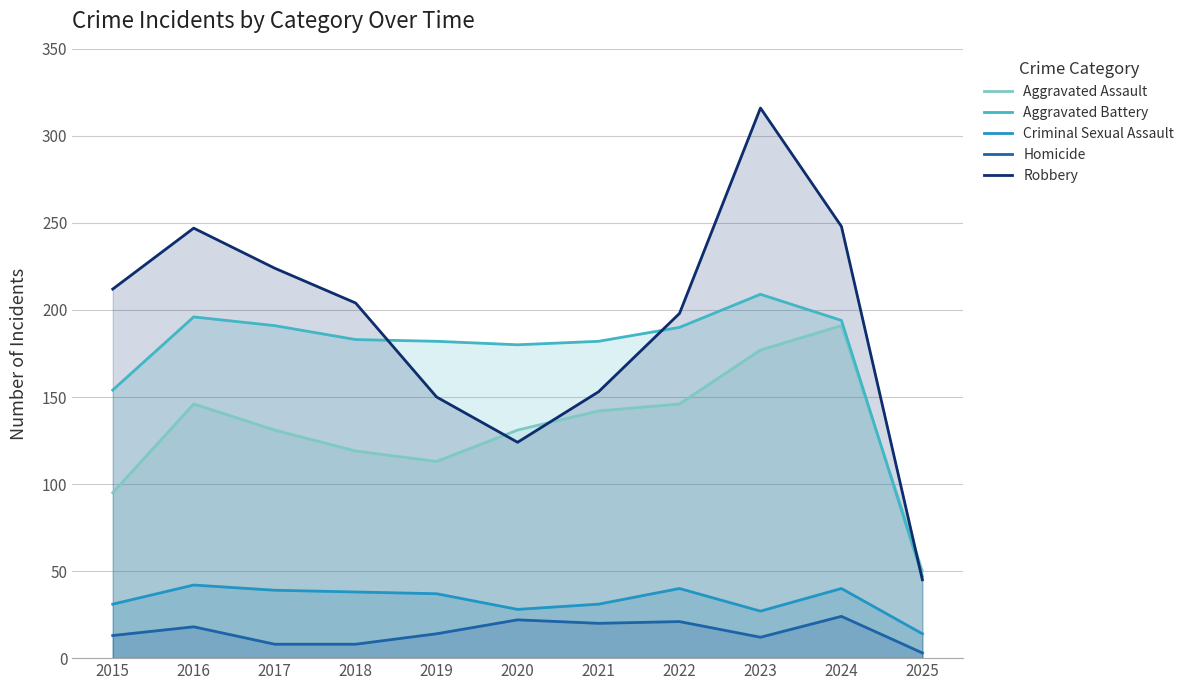

Rank the categories by Aggravated Battery value from highest to lowest.

2023, 2016, 2024, 2017, 2022, 2018, 2019, 2021, 2020, 2015, 2025